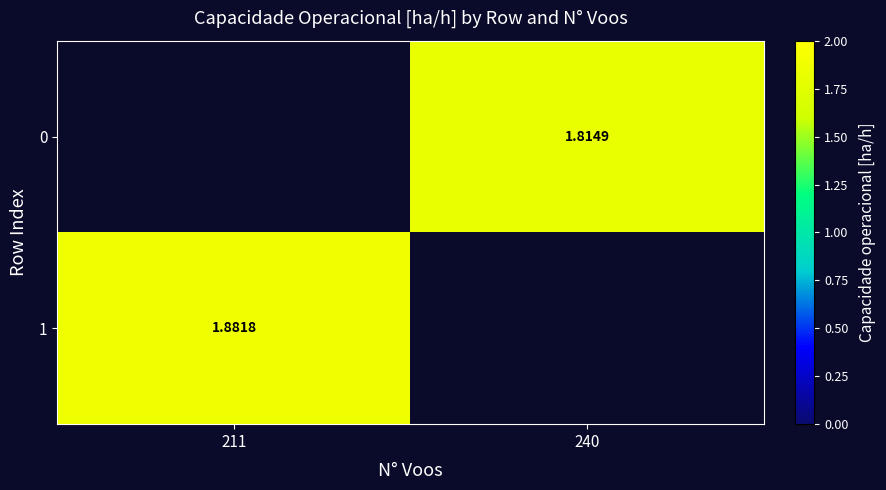

Is the value of 1 at 211 greater than the value of 0 at 240?

Yes